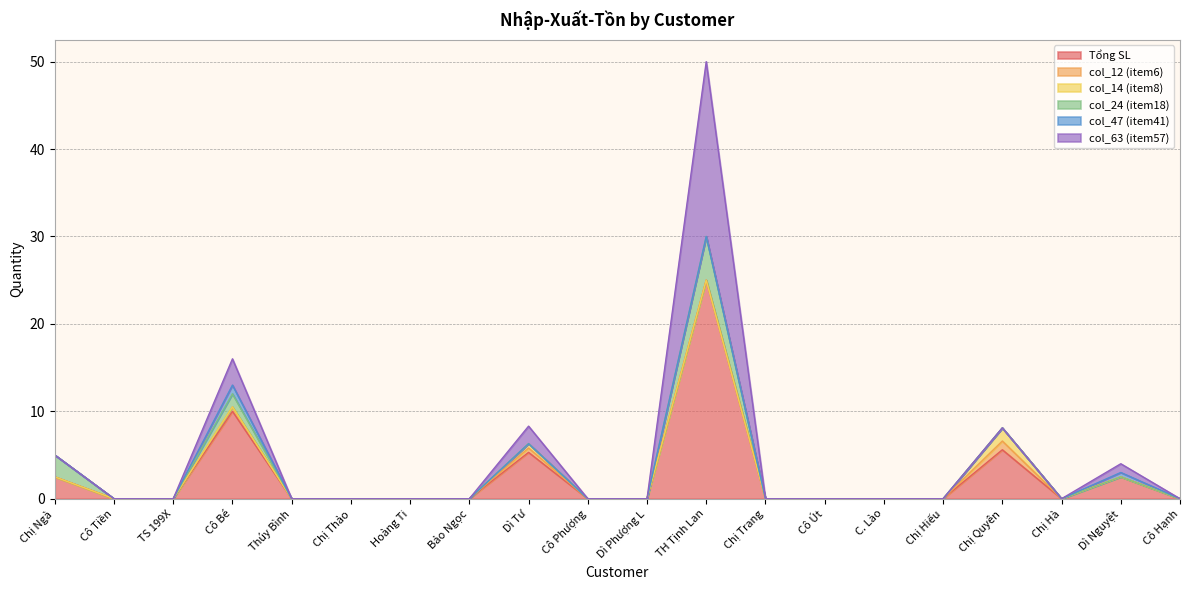

Which category has the highest value across all series?

TH Tịnh Lan